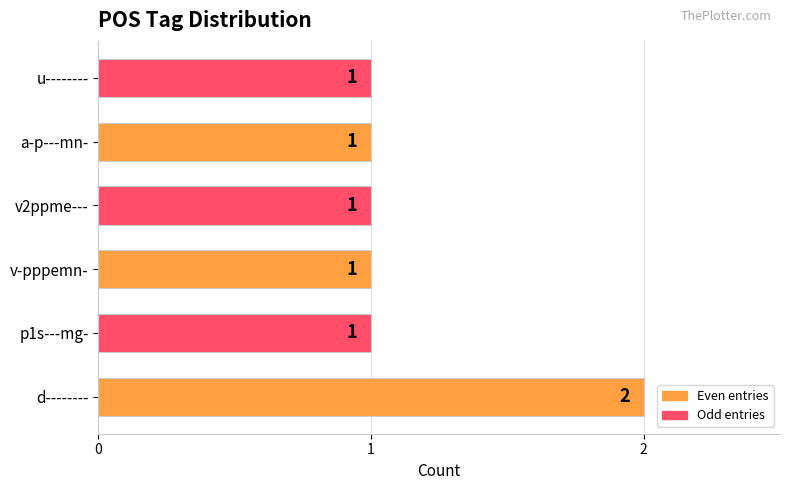

Which label corresponds to the largest value in the chart?

d--------